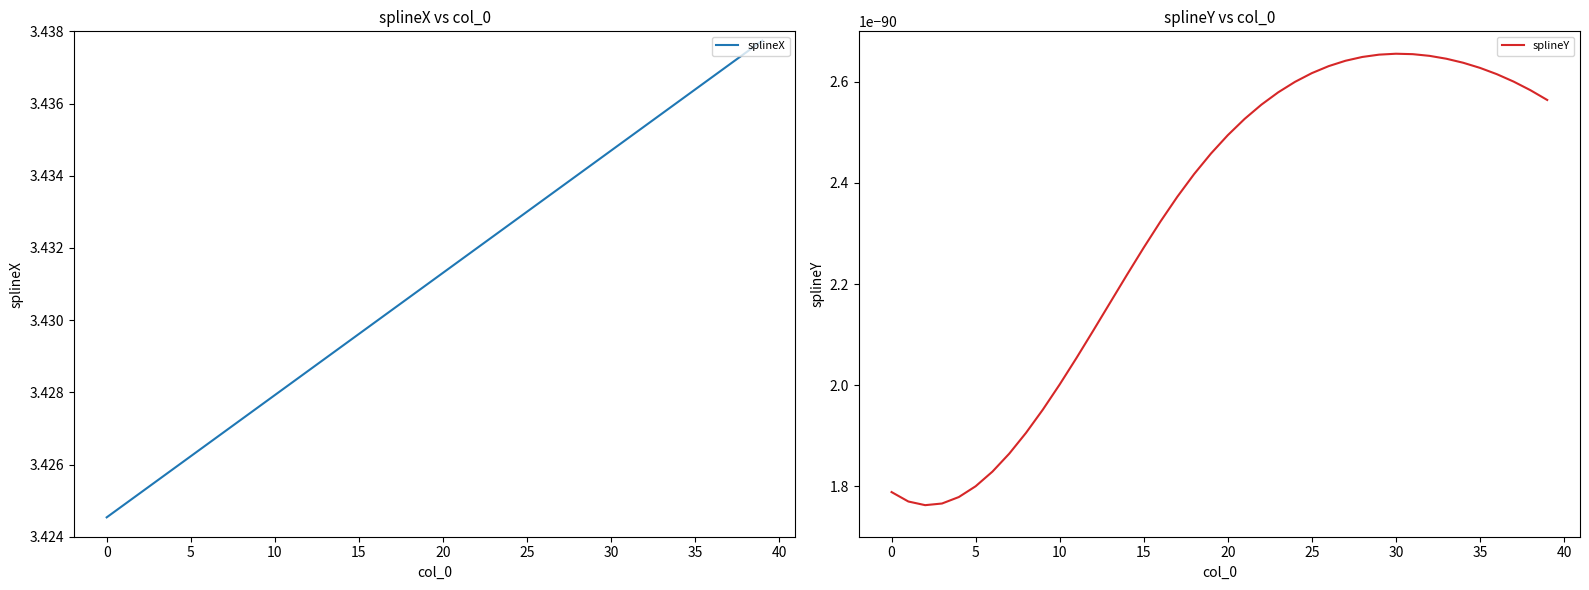

Reading right to left, transcribe all the data shown in this chart.

splineX: 3.4	3.4	3.4	3.4	3.4	3.4	3.4	3.4	3.4	3.4	3.4	3.4	3.4	3.4	3.4	3.4	3.4	3.4	3.4	3.4	3.4	3.4	3.4	3.4	3.4	3.4	3.4	3.4	3.4	3.4	3.4	3.4	3.4	3.4	3.4	3.4	3.4	3.4	3.4	3.4
splineY: 0.0	0.0	0.0	0.0	0.0	0.0	0.0	0.0	0.0	0.0	0.0	0.0	0.0	0.0	0.0	0.0	0.0	0.0	0.0	0.0	0.0	0.0	0.0	0.0	0.0	0.0	0.0	0.0	0.0	0.0	0.0	0.0	0.0	0.0	0.0	0.0	0.0	0.0	0.0	0.0